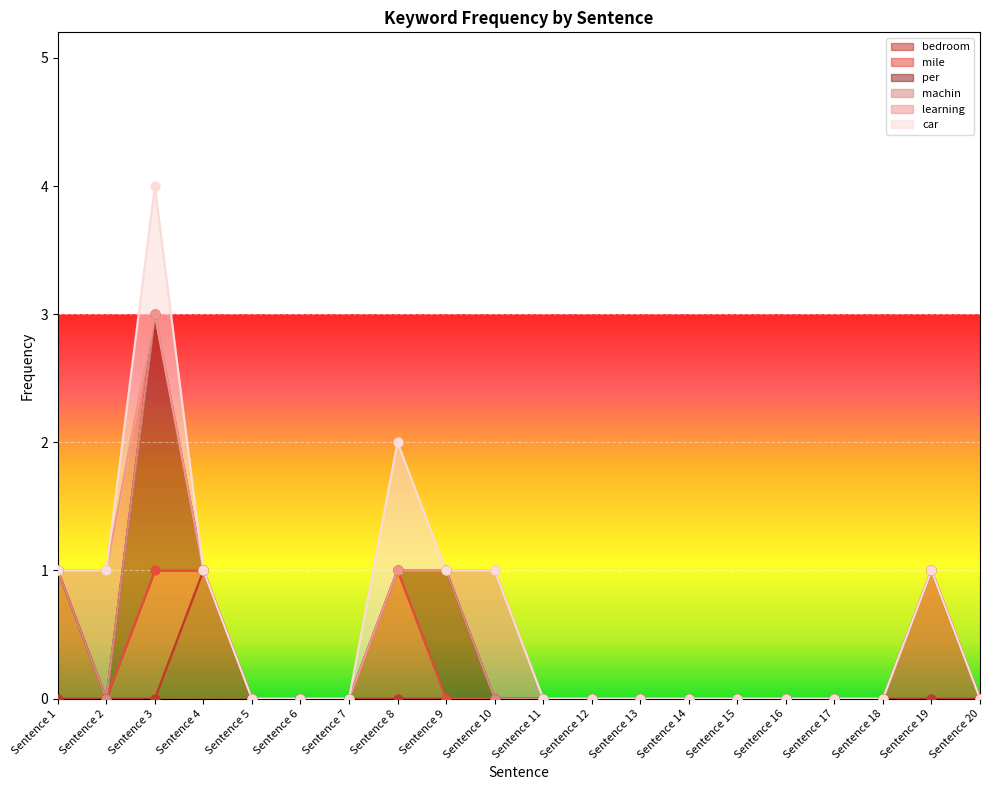

Is the value of mile at Sentence 9 greater than the value of car at Sentence 19?

No